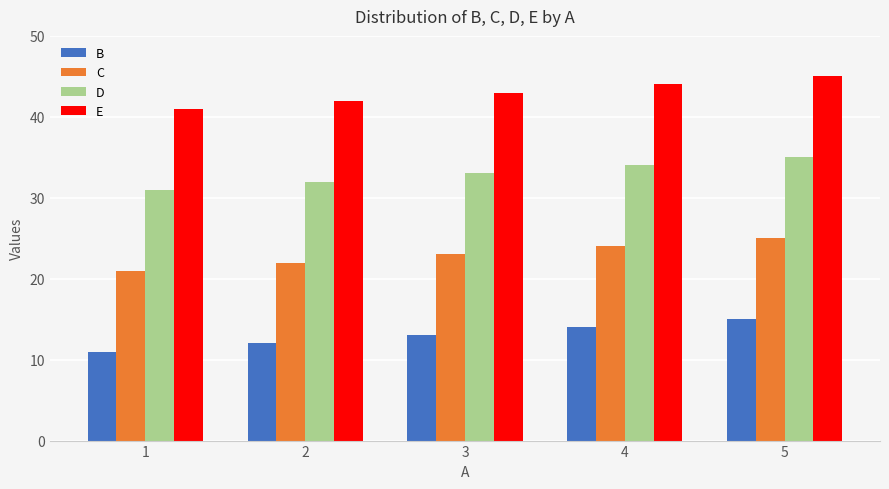

How many series are shown in this chart?

4